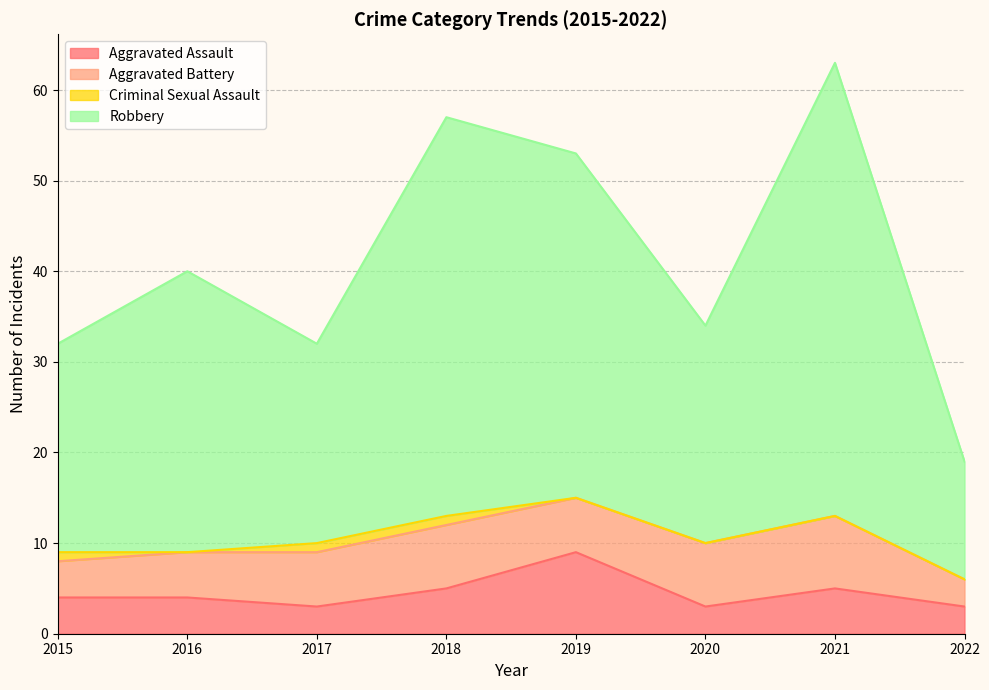

What is the greatest value displayed?

63